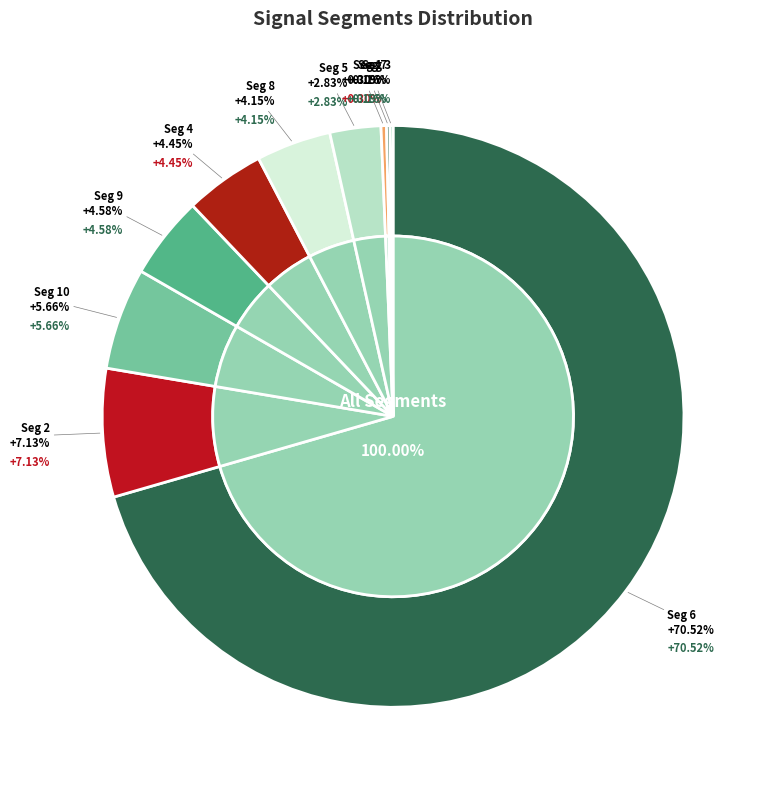

Is it true that signal segment 3 is 0% of the pie?

True